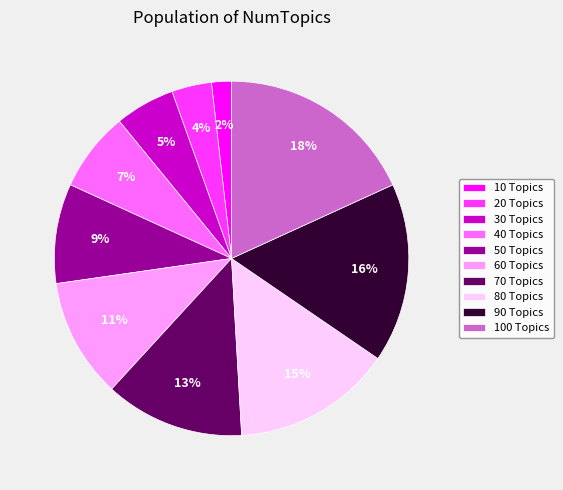

Is it true that 40 Topics is 19% of the pie?

False